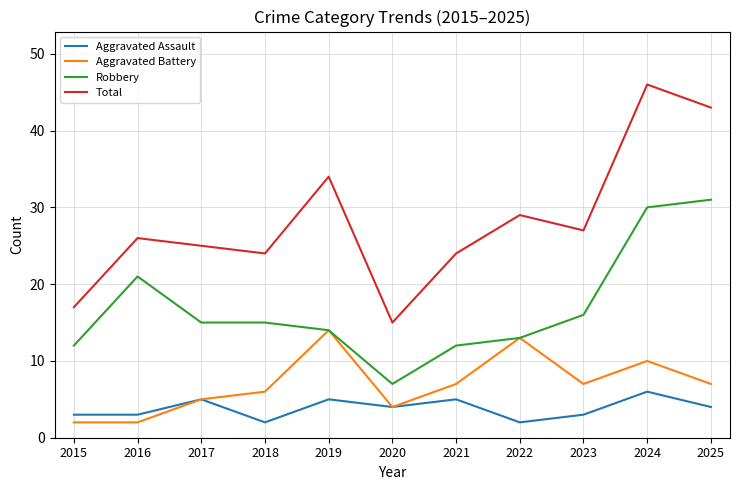

The value of Robbery at 2021 is 8. True or false?

False